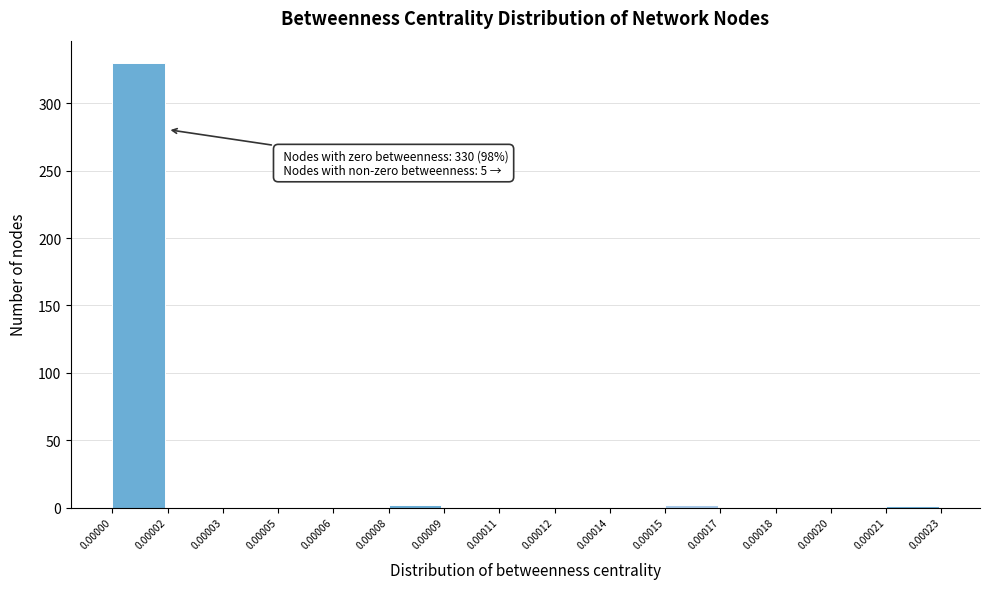

What is the greatest value displayed?

330